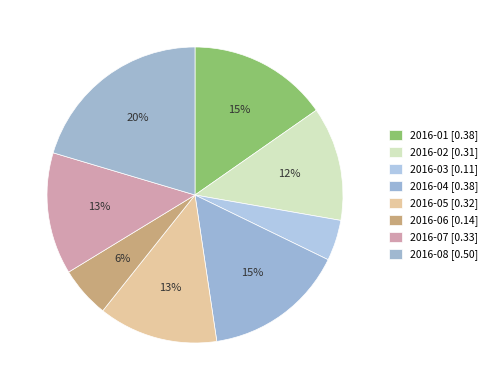

Is 2016-01 the majority of the pie?

No